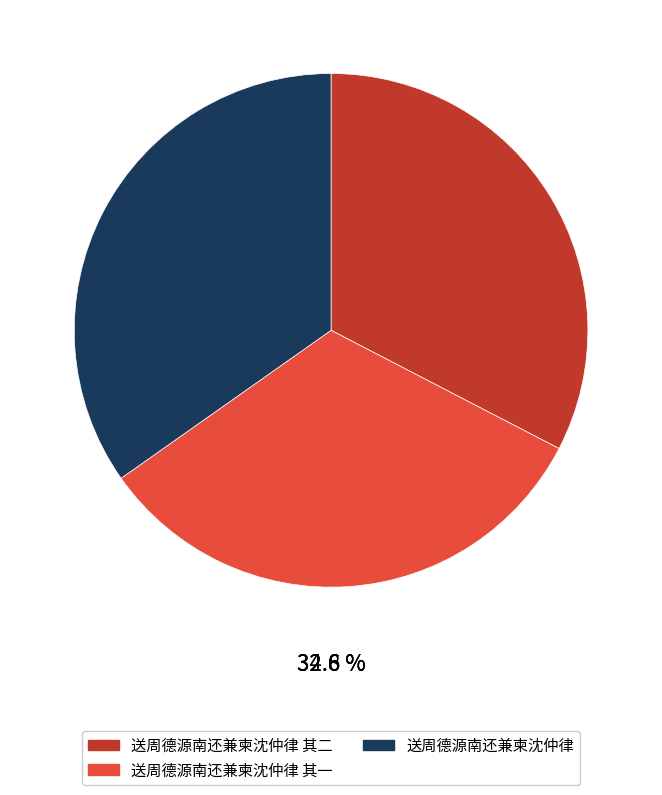

Which category has the smallest portion of the pie?

送周德源南还兼柬沈仲律 其一